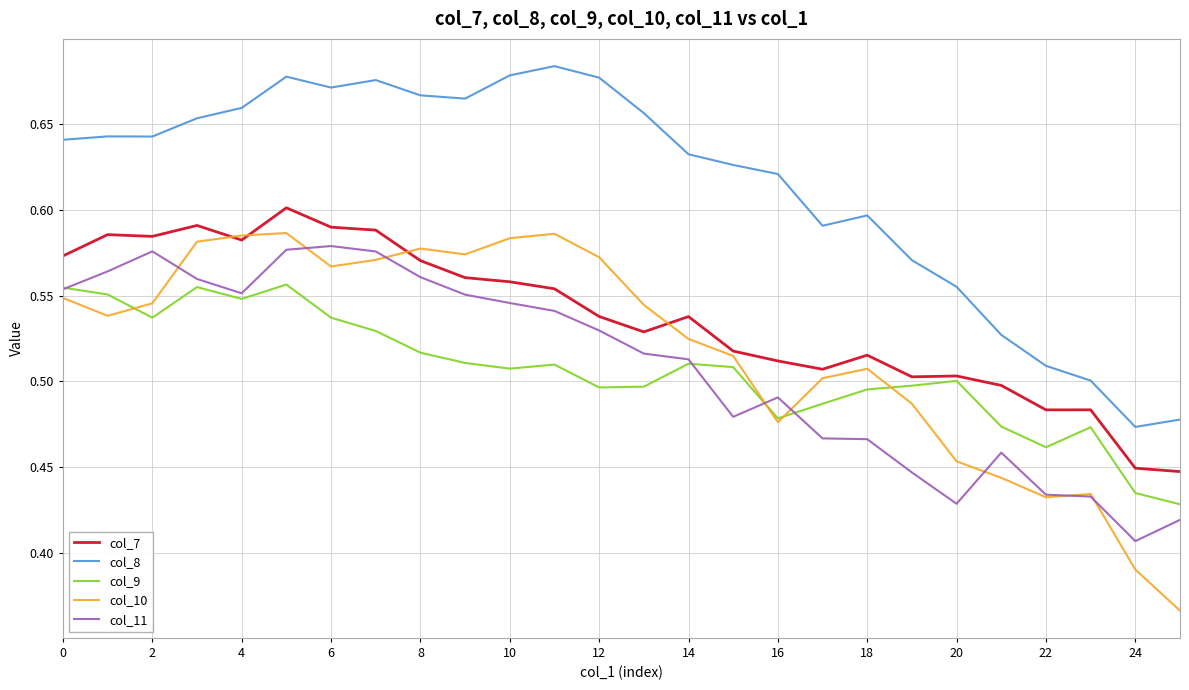

Which series has the largest total across all categories?

col_8